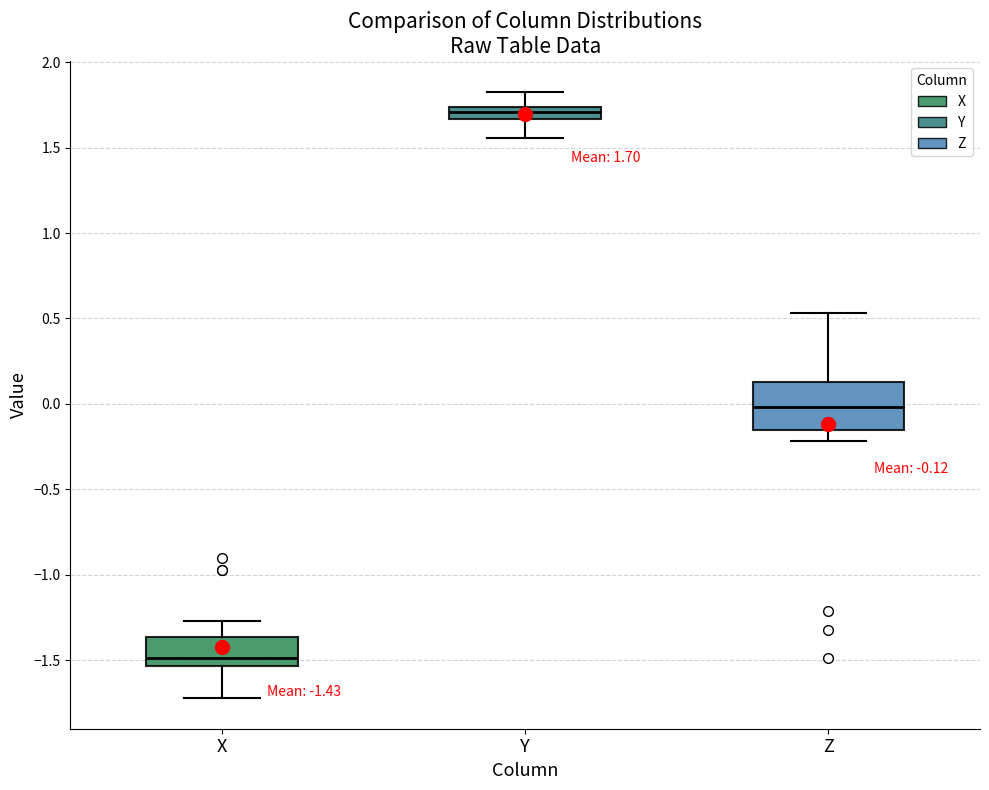

Which box is the tallest, from its lower edge to its upper edge?

Z